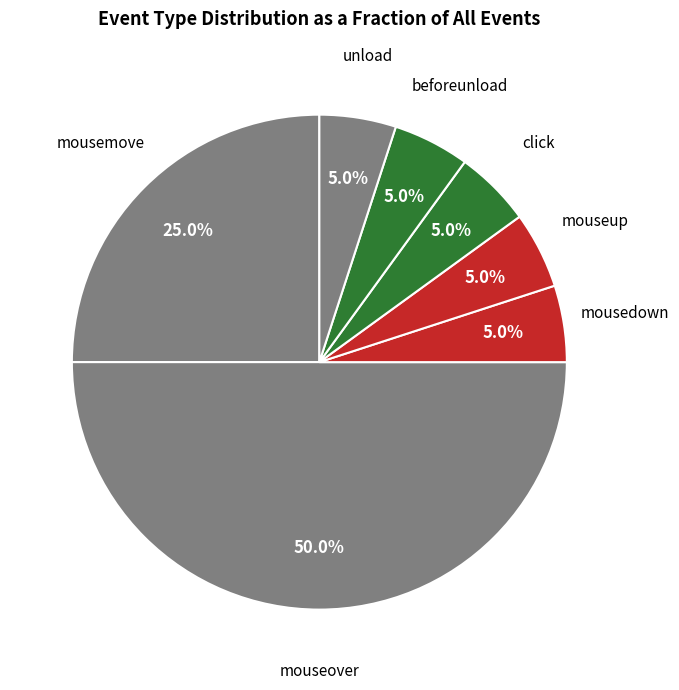

Is there a majority slice in this chart?

No